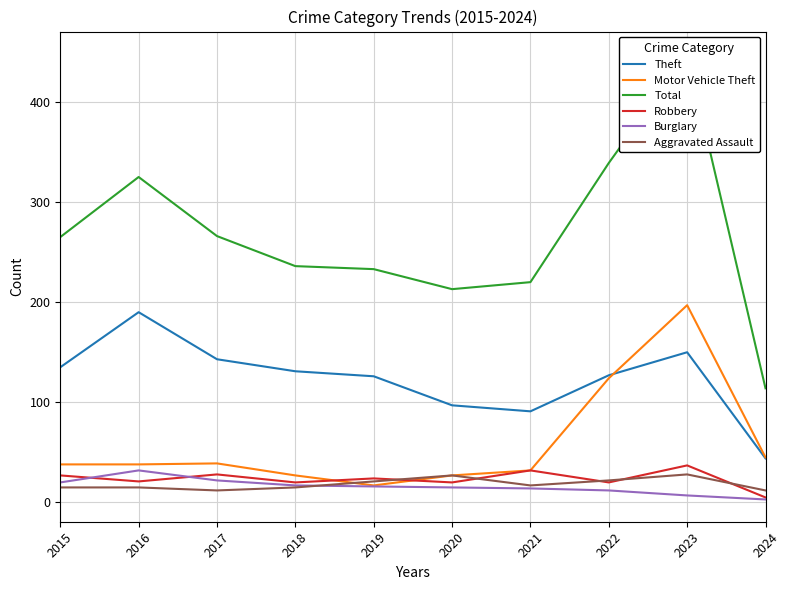

How many data points in Motor Vehicle Theft are less than 38?

4